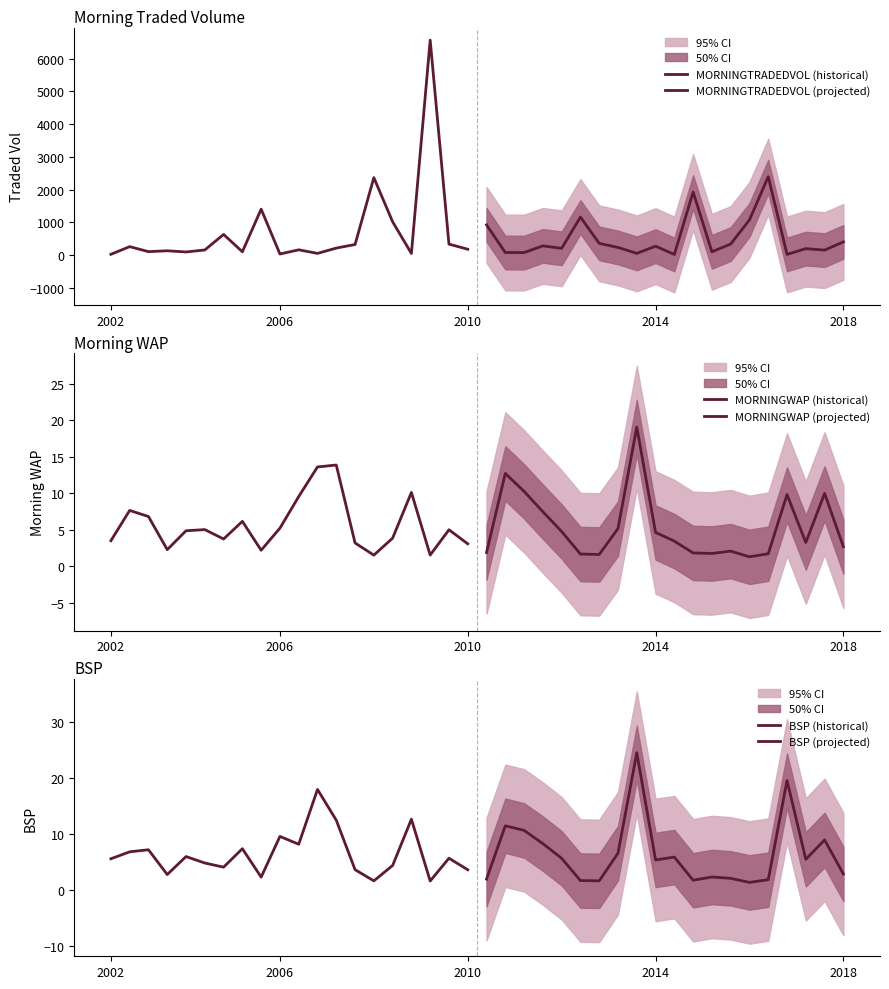

True or false: BSP (historical) has more than 1 points higher than both neighbors.

True